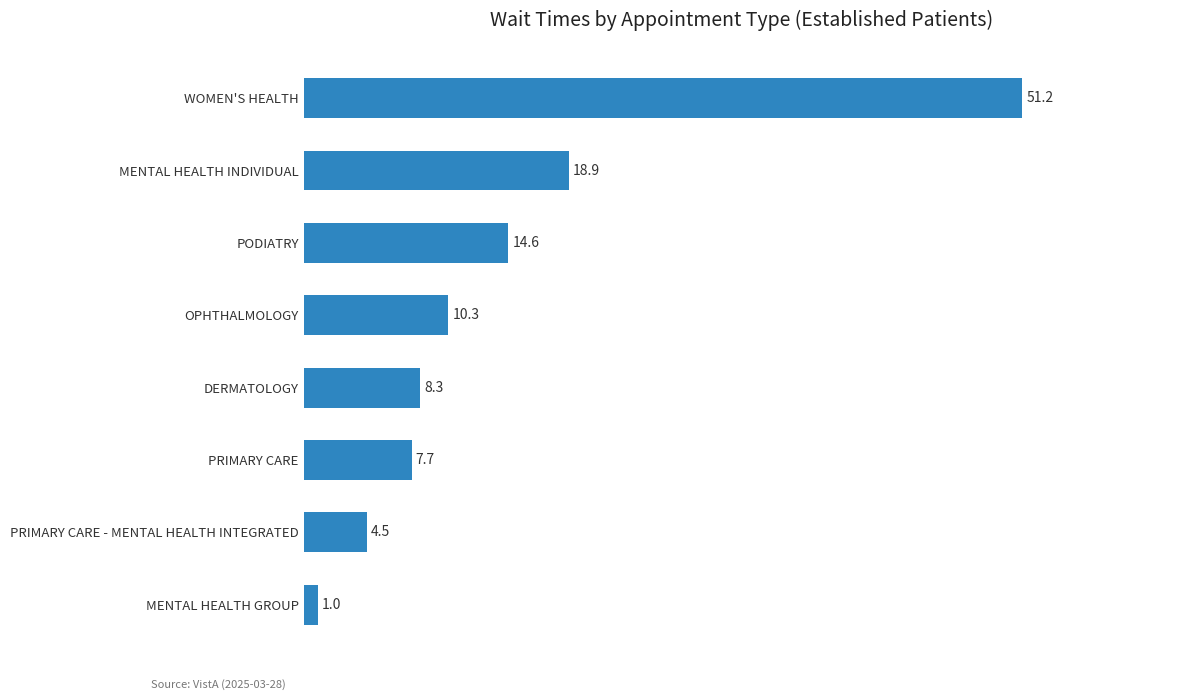

Rank the categories by value from highest to lowest.

WOMEN'S HEALTH, MENTAL HEALTH INDIVIDUAL, PODIATRY, OPHTHALMOLOGY, DERMATOLOGY, PRIMARY CARE, PRIMARY CARE - MENTAL HEALTH INTEGRATED, MENTAL HEALTH GROUP